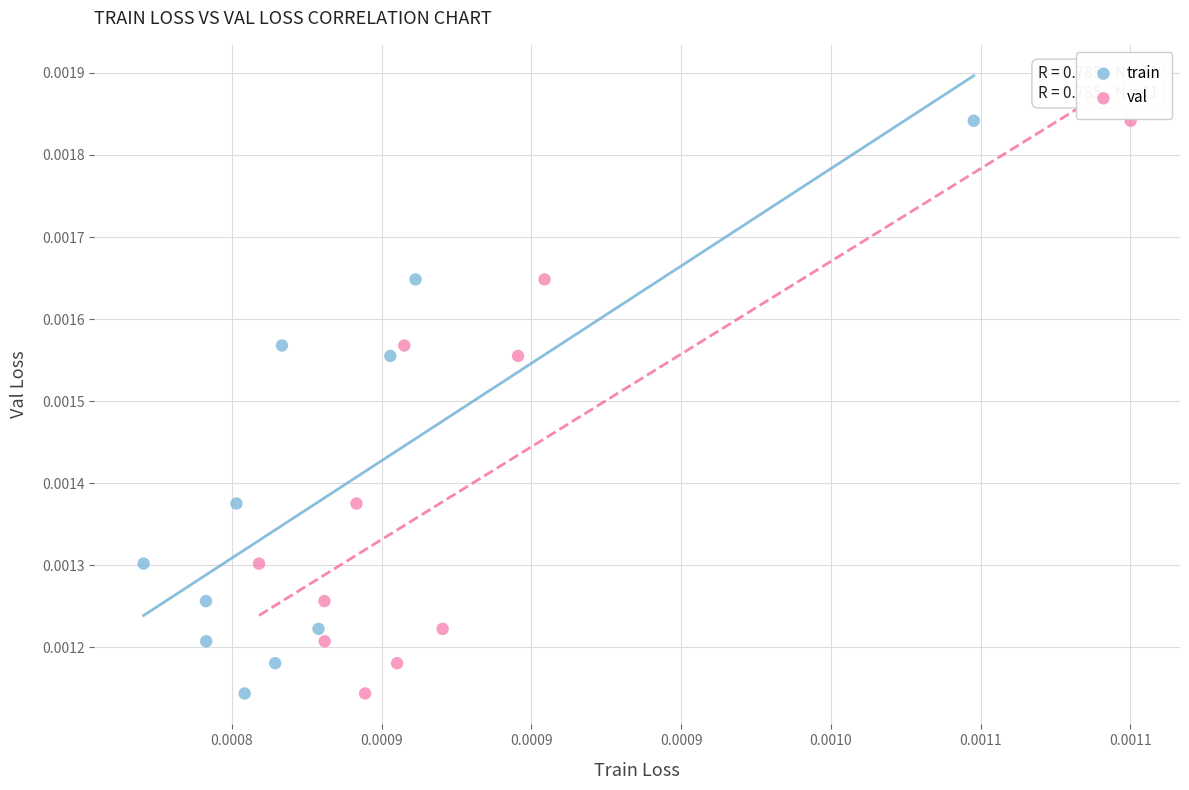

What are all the series names shown in the legend?

train, val